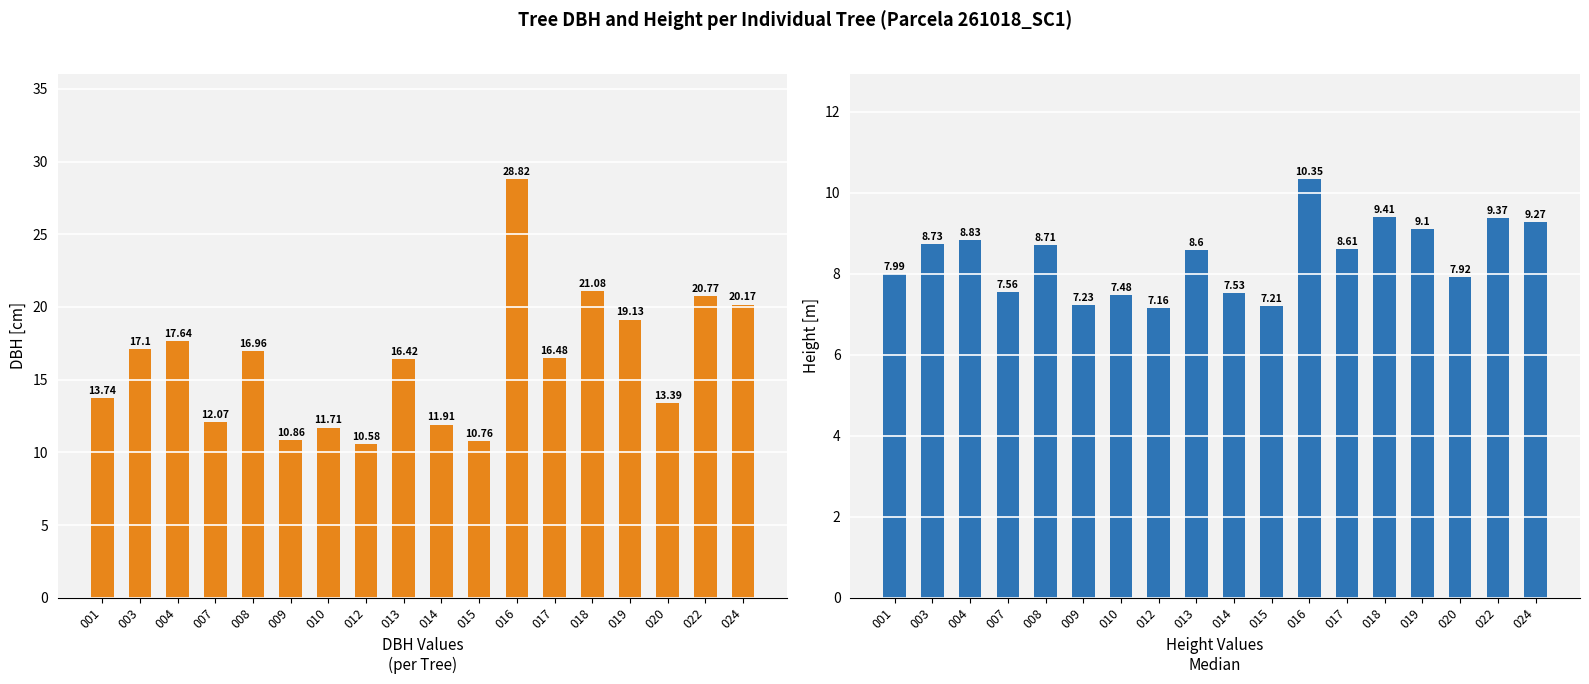

Reading right to left, list all the values displayed in this chart.

dbh: 024=20.2	022=20.8	020=13.4	019=19.1	018=21.1	017=16.5	016=28.8	015=10.8	014=11.9	013=16.4	012=10.6	010=11.7	009=10.9	008=17.0	007=12.1	004=17.6	003=17.1	001=13.7
h: 024=9.3	022=9.4	020=7.9	019=9.1	018=9.4	017=8.6	016=10.3	015=7.2	014=7.5	013=8.6	012=7.2	010=7.5	009=7.2	008=8.7	007=7.6	004=8.8	003=8.7	001=8.0